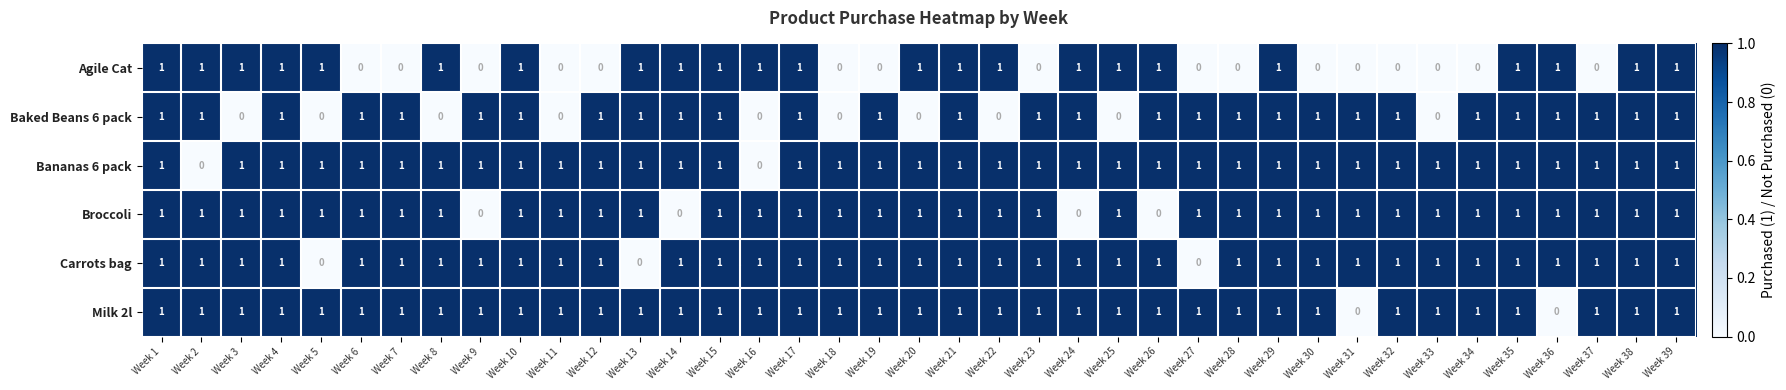

At how many categories does at least one series exceed 0?

39